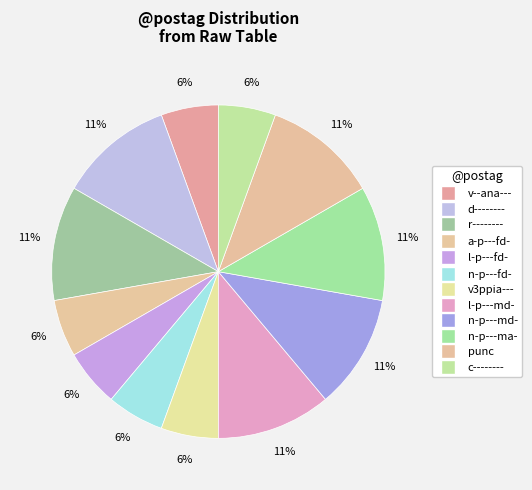

Combined, what portion of the pie is l-p---md- and c--------?

16.7%